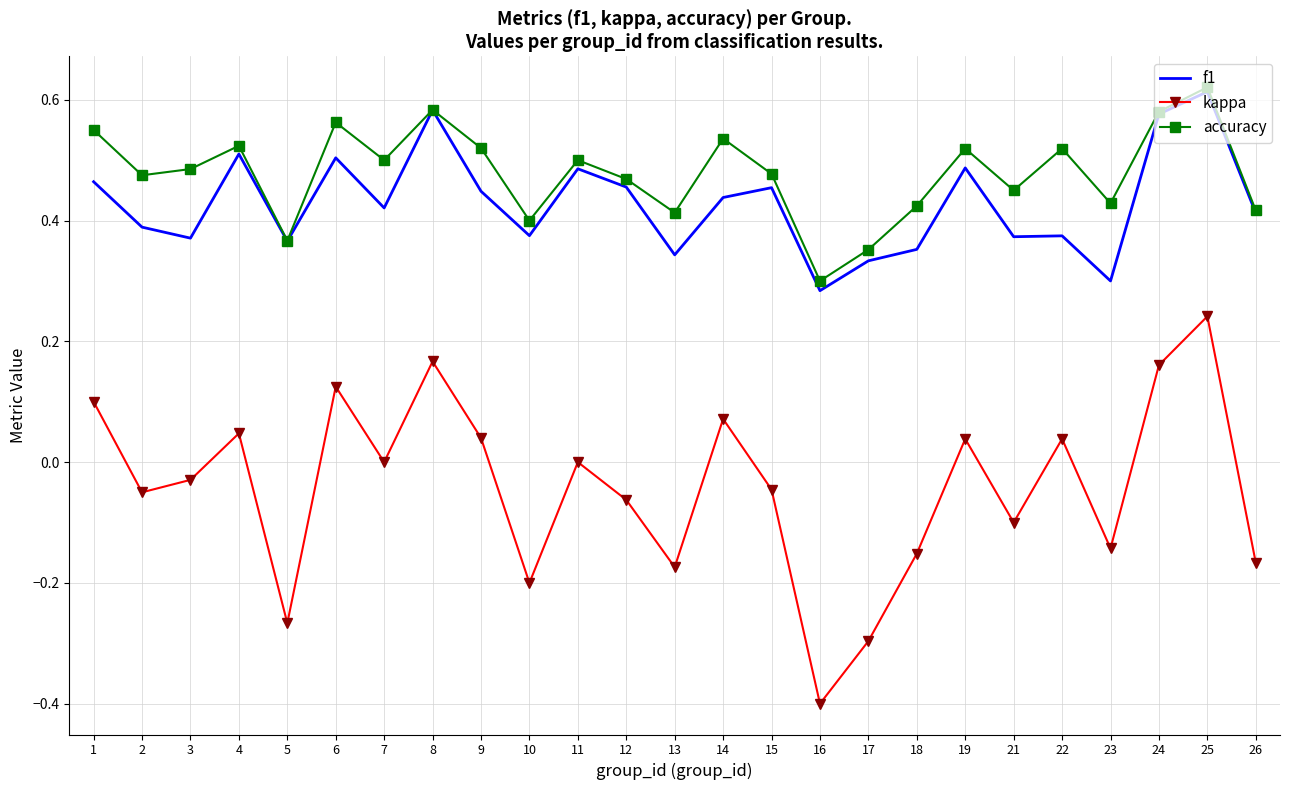

Is it true that f1 equals 0.1 at 2?

False